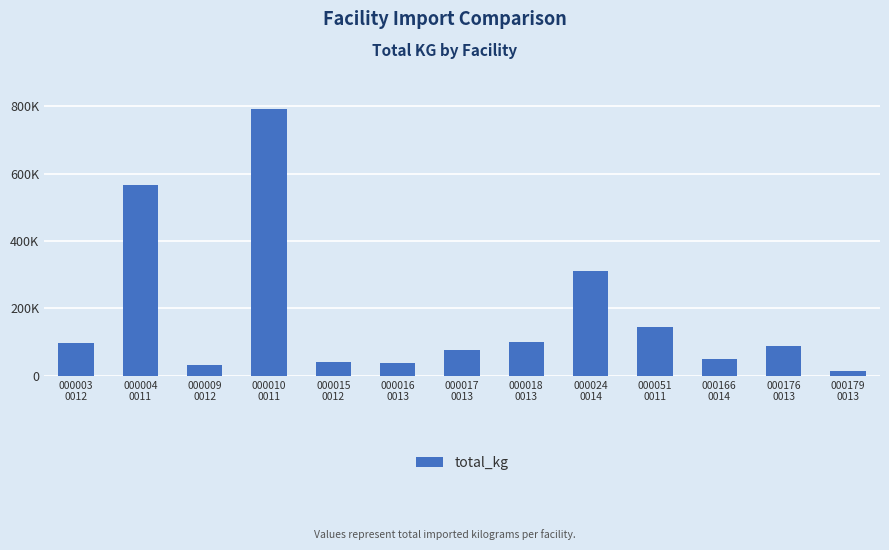

Are the bars horizontal?

No